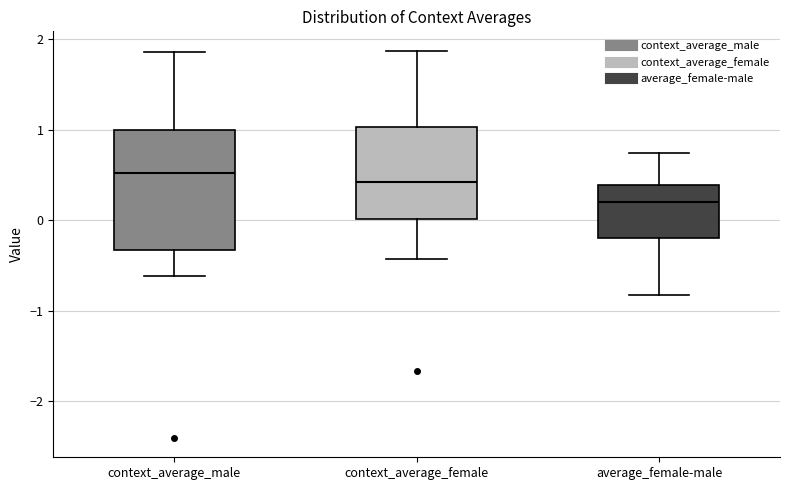

Where does the upper whisker of the box for average_female-male end on the y-axis? The values are not printed on the chart, so give them approximately, as read against the axis.

0.7